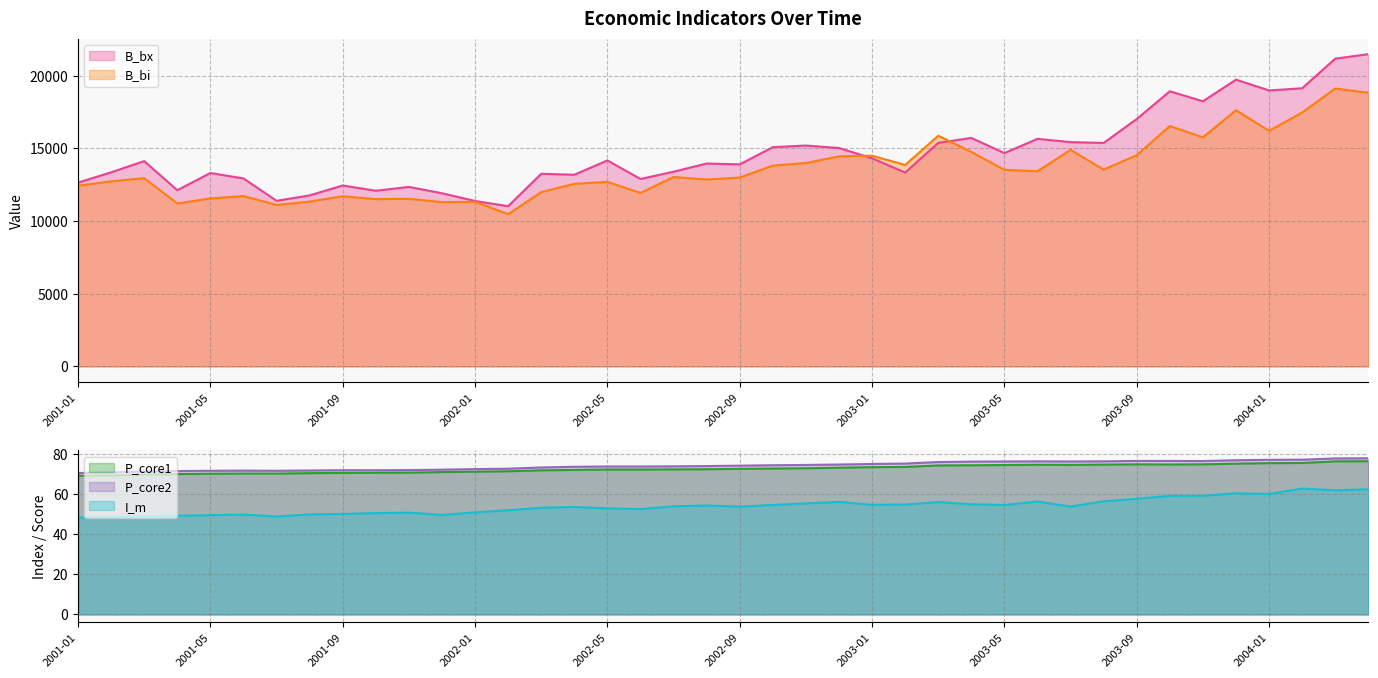

Which category has the lowest value in the B_bx series?

2002-02